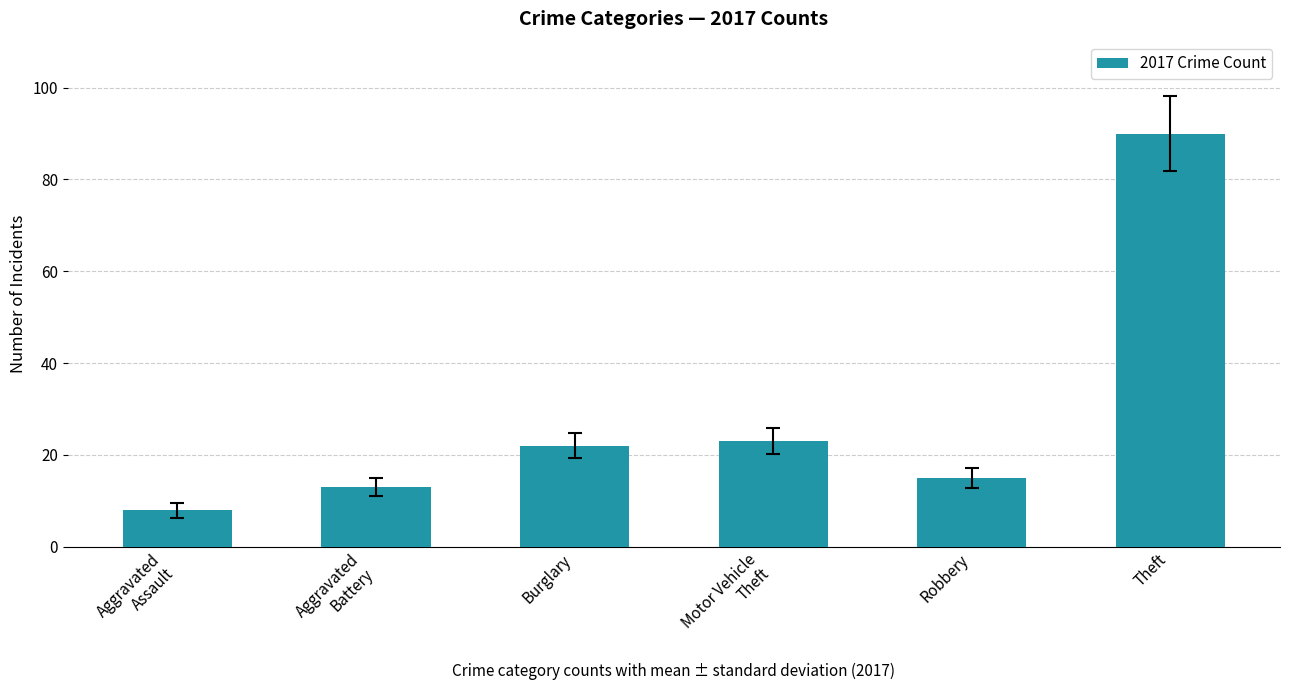

What position from the left is Motor Vehicle
Theft?

4